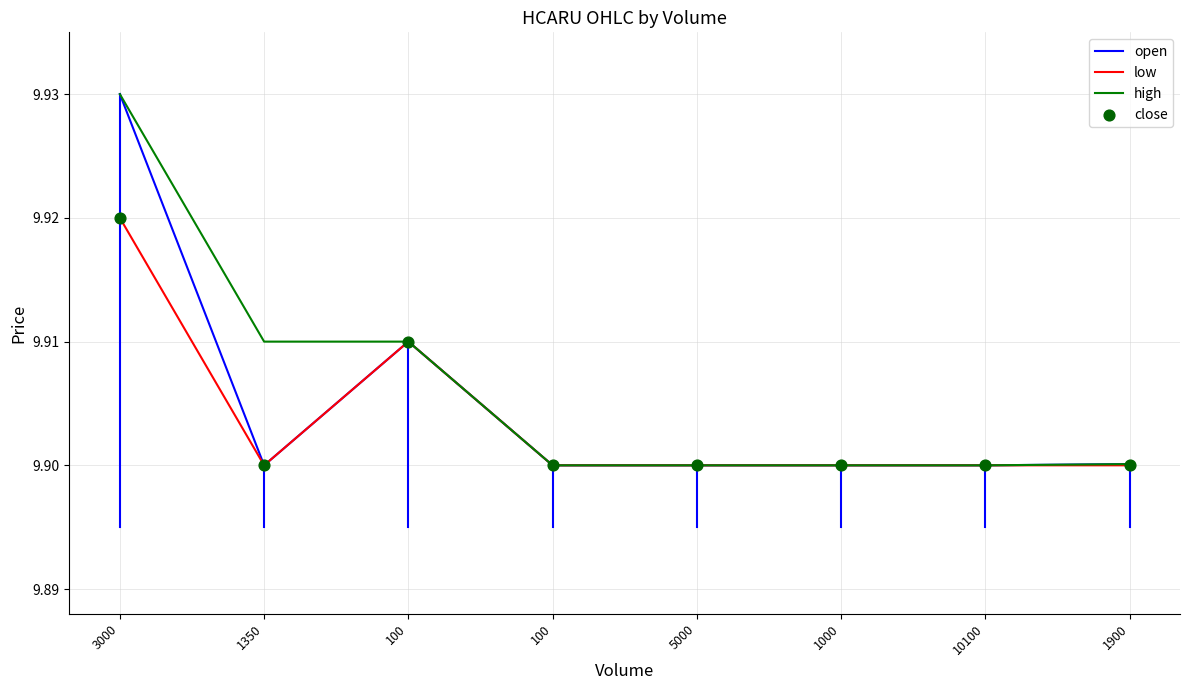

What is the total value across all series at 10100?

29.7